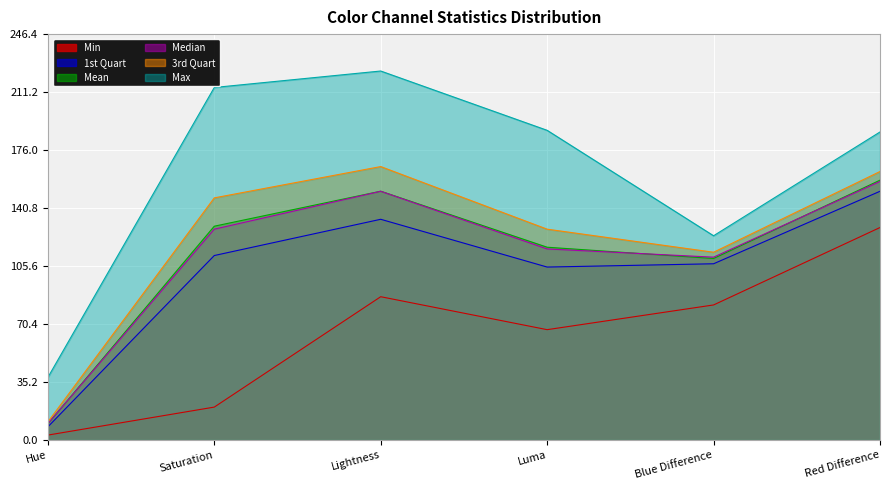

What is the label of the 1st point from the right?

Red Difference